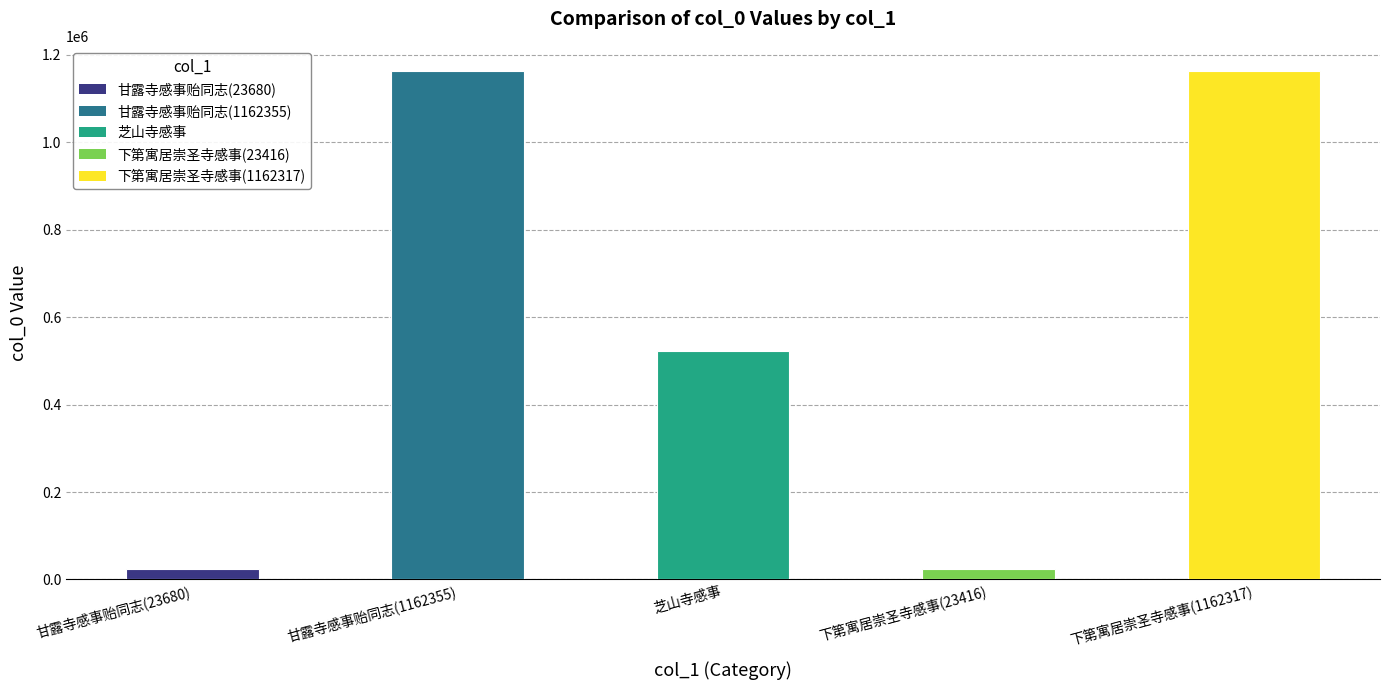

True or false: the data shows 409524 at 甘露寺感事贻同志(1162355).

False